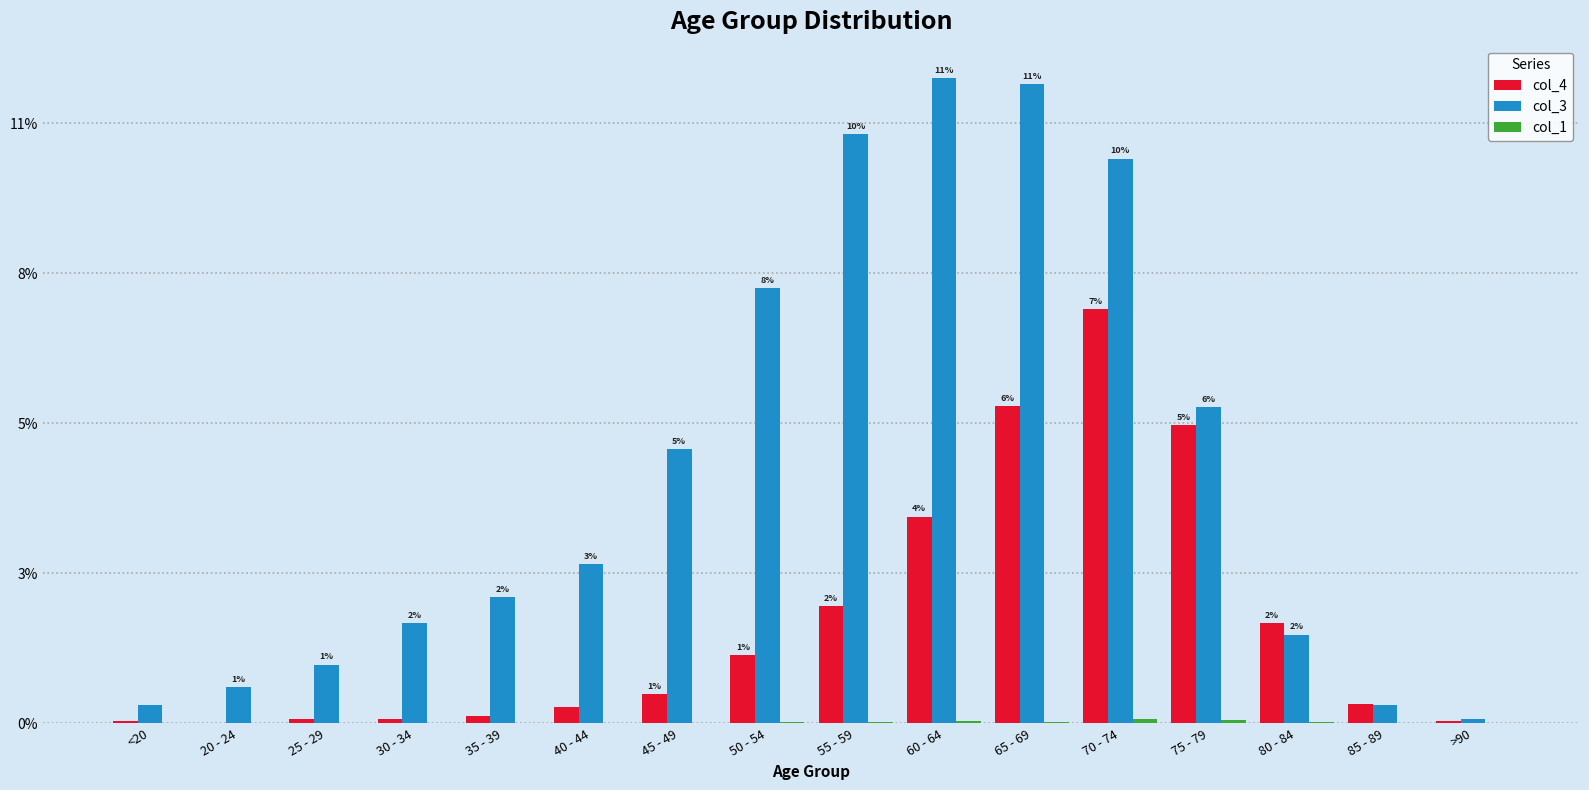

Does the chart contain stacked bars?

No